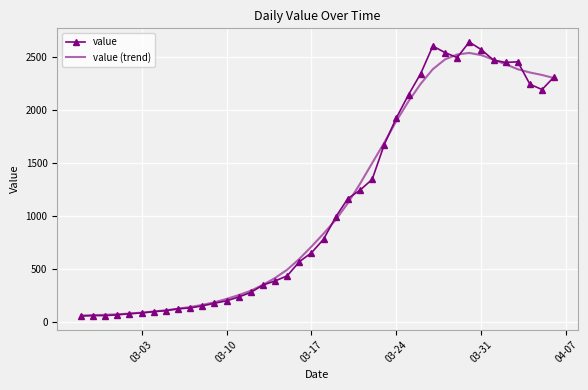

What is the lowest value of the value (trend) series?

65.8